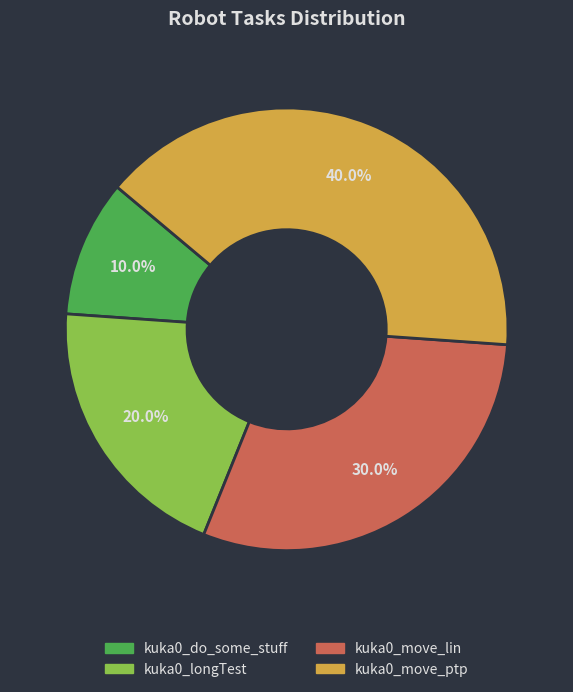

To the nearest percent, what percentage of the pie is kuka0_do_some_stuff?

10%